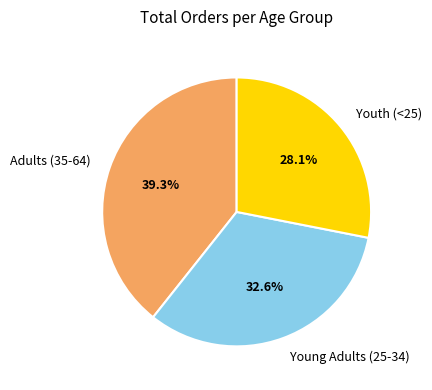

To the nearest percent, what percentage of the pie is Young Adults (25-34)?

33%